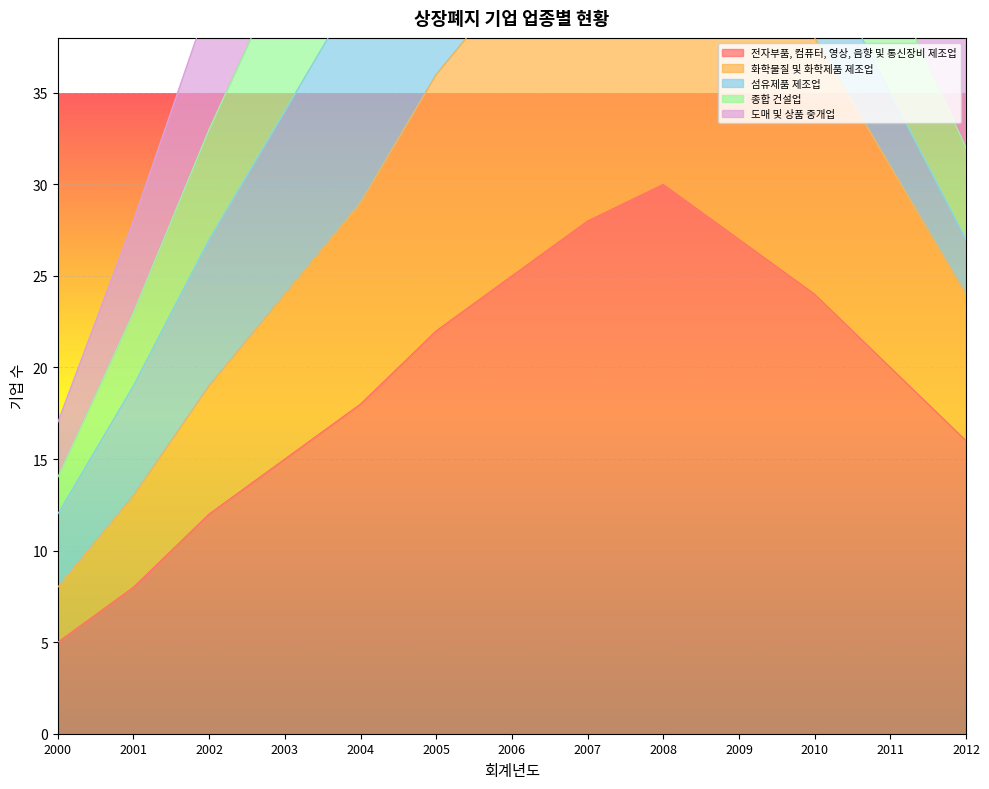

In 전자부품, 컴퓨터, 영상, 음향 및 통신장비 제조업, how many points are higher than both neighbors (excluding endpoints)?

1